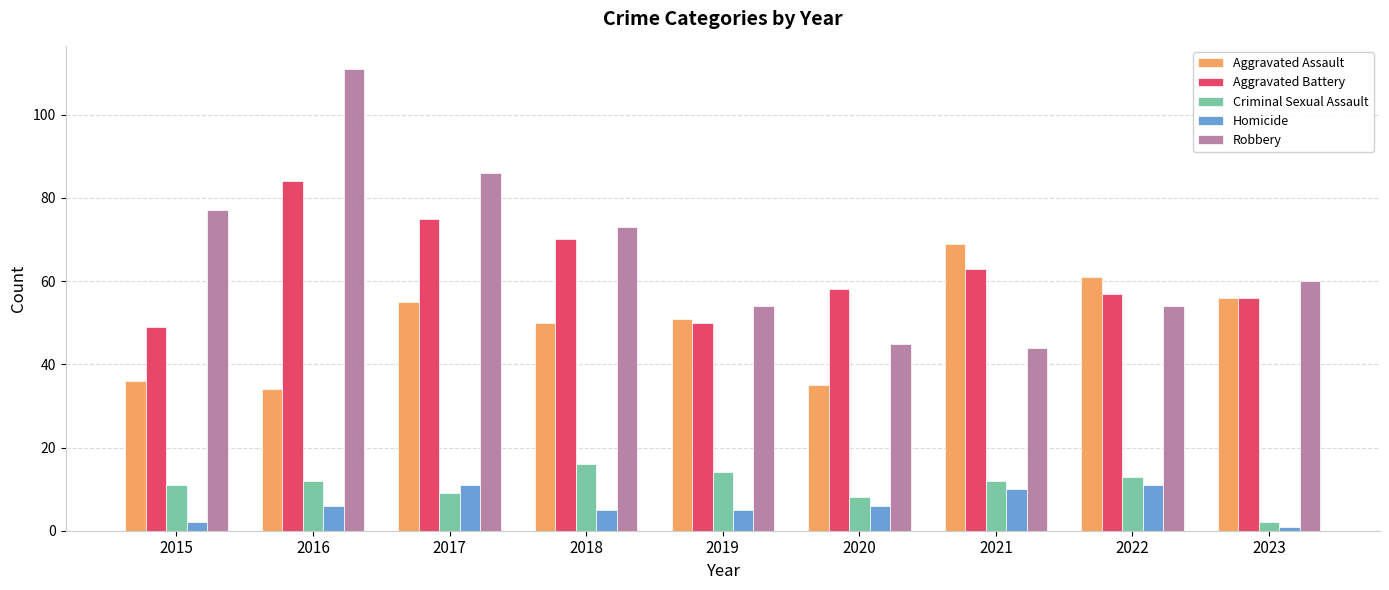

The value of Aggravated Battery at 2017 is 75. True or false?

True